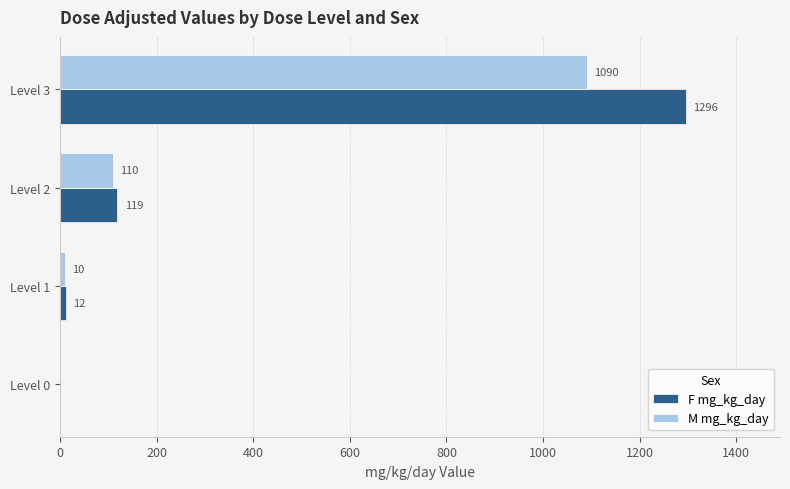

What are all the series names shown in the legend?

F mg_kg_day, M mg_kg_day